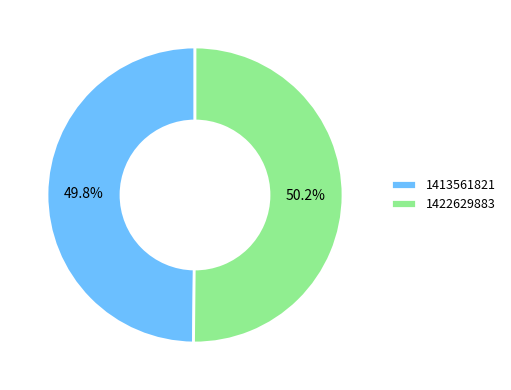

What percentage is the 1422629883 slice, to the nearest percent?

50%